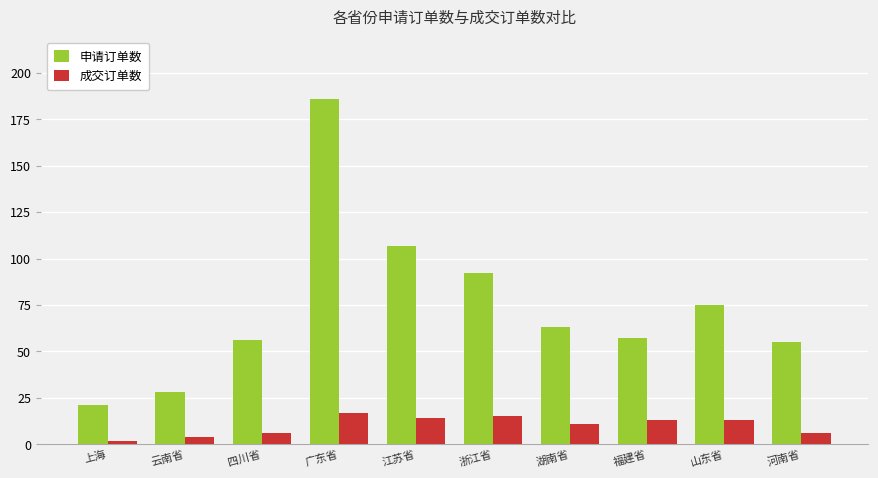

At which label does 申请订单数 reach its peak?

广东省